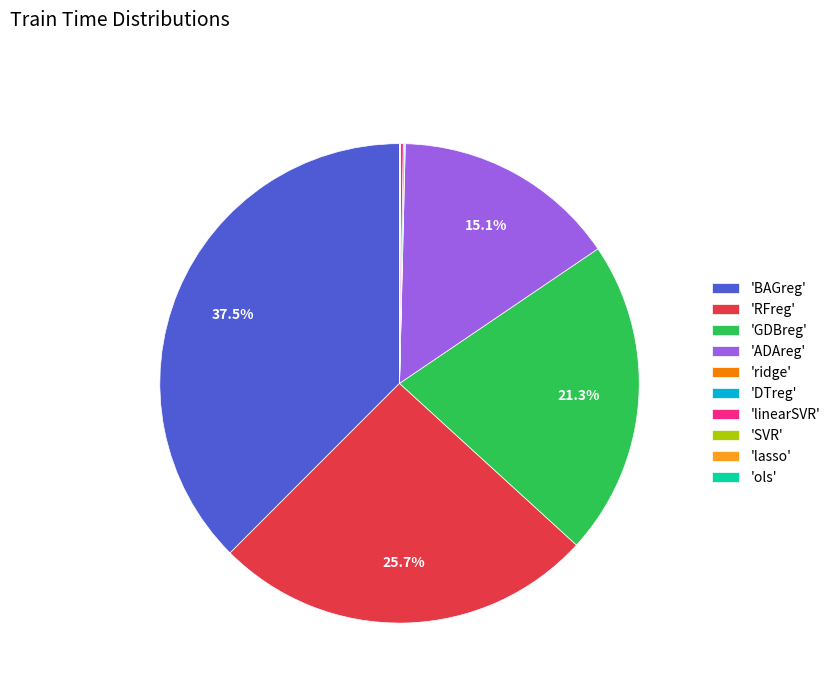

What portion of the pie excludes 'BAGreg'?

62.5%